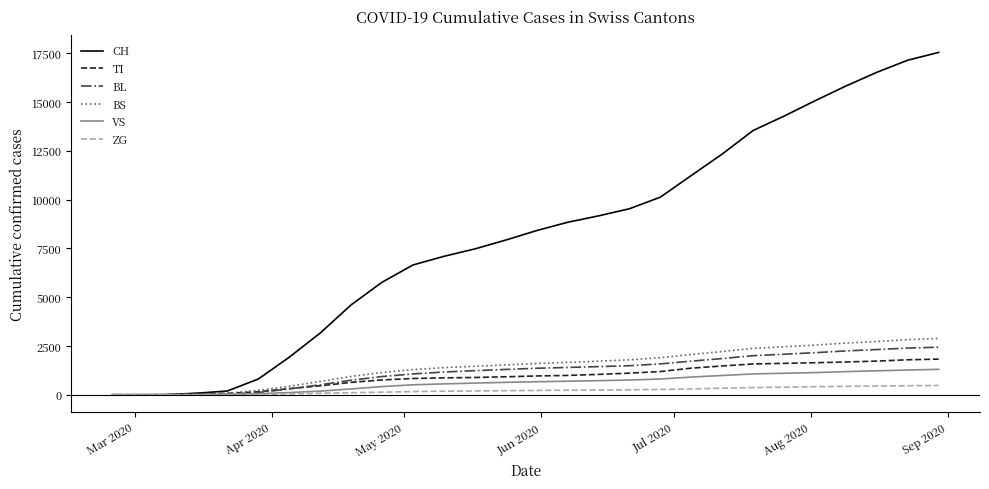

Which series has the widest spread of values?

CH